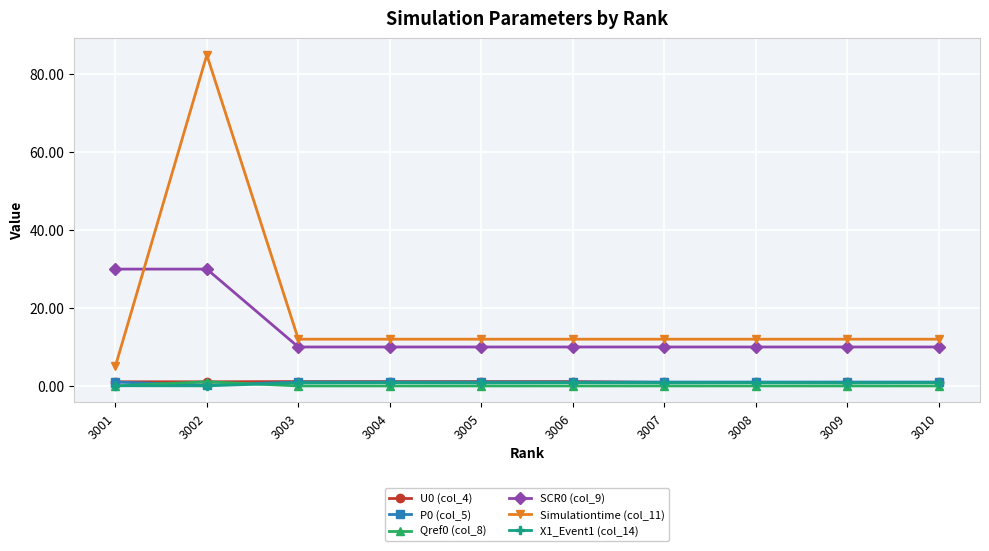

What is the sum of all P0 (col_5) values?

9.2